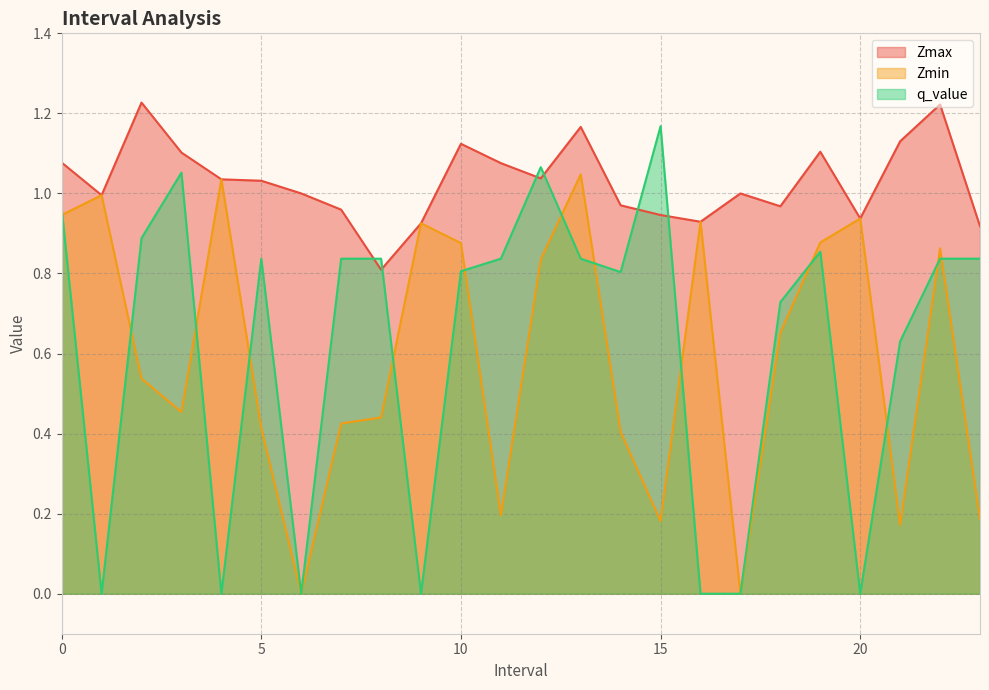

Which series ends up on top after the final intersection of Zmin and q_value?

q_value